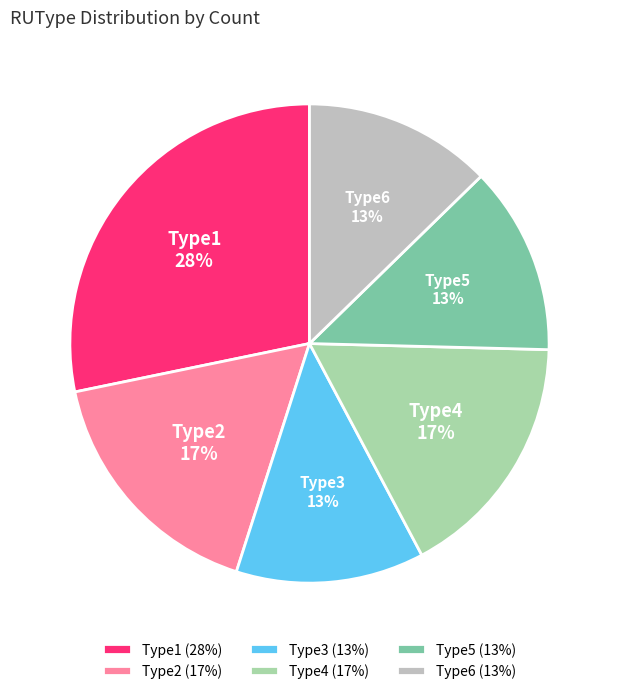

Between Type2 and Type1, which is larger?

Type1